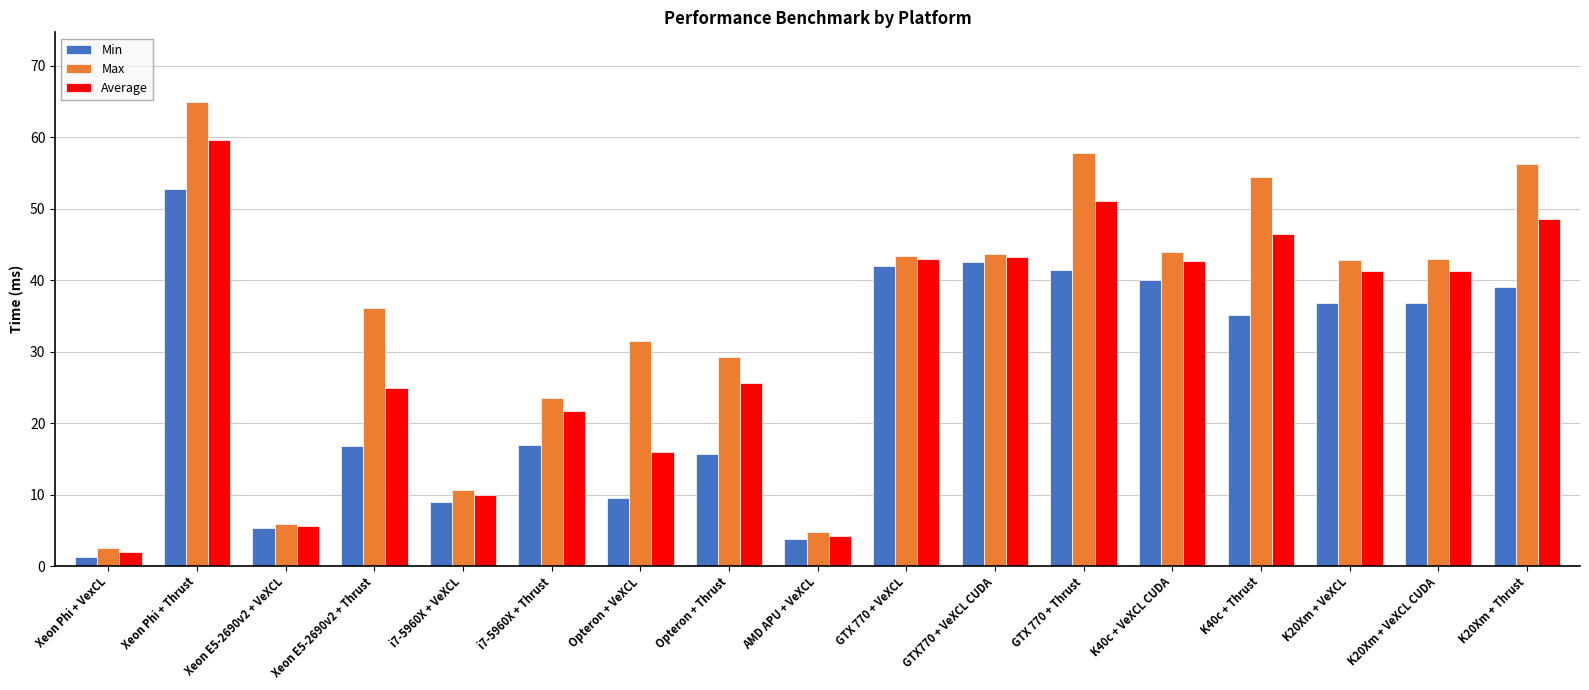

Which series has the largest total across all categories?

Max